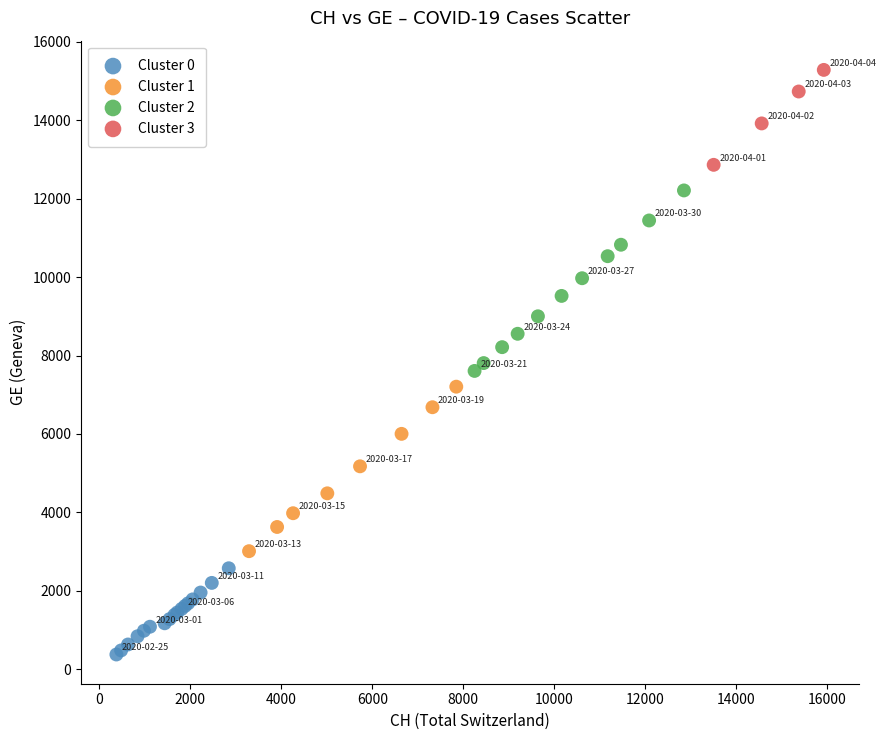

Which series reaches the minimum Y coordinate?

Cluster 0